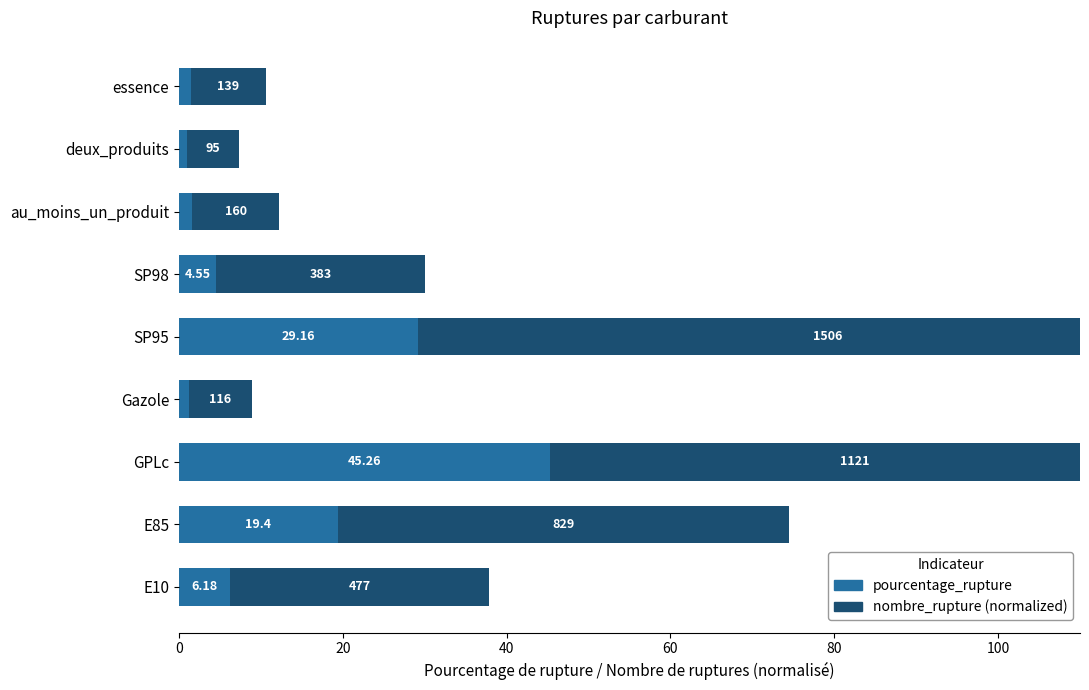

List the series in order of their peak value, lowest first.

pourcentage_rupture, nombre_rupture (normalized)